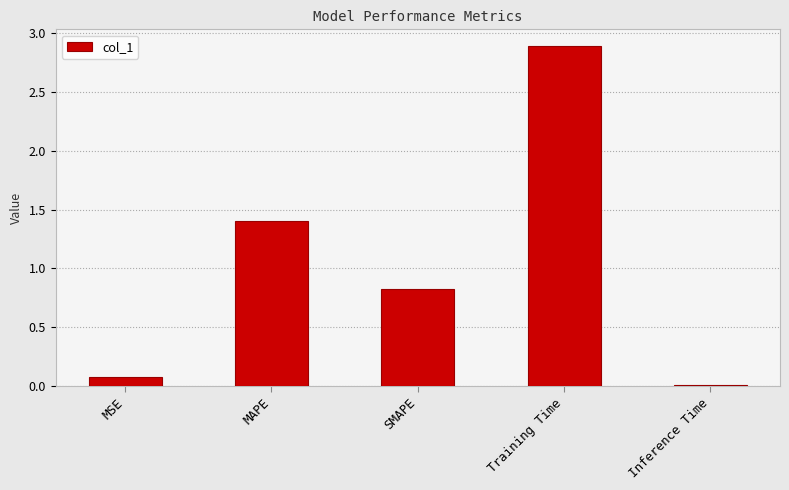

What is the sum of the values at MAPE and Inference Time?

1.4